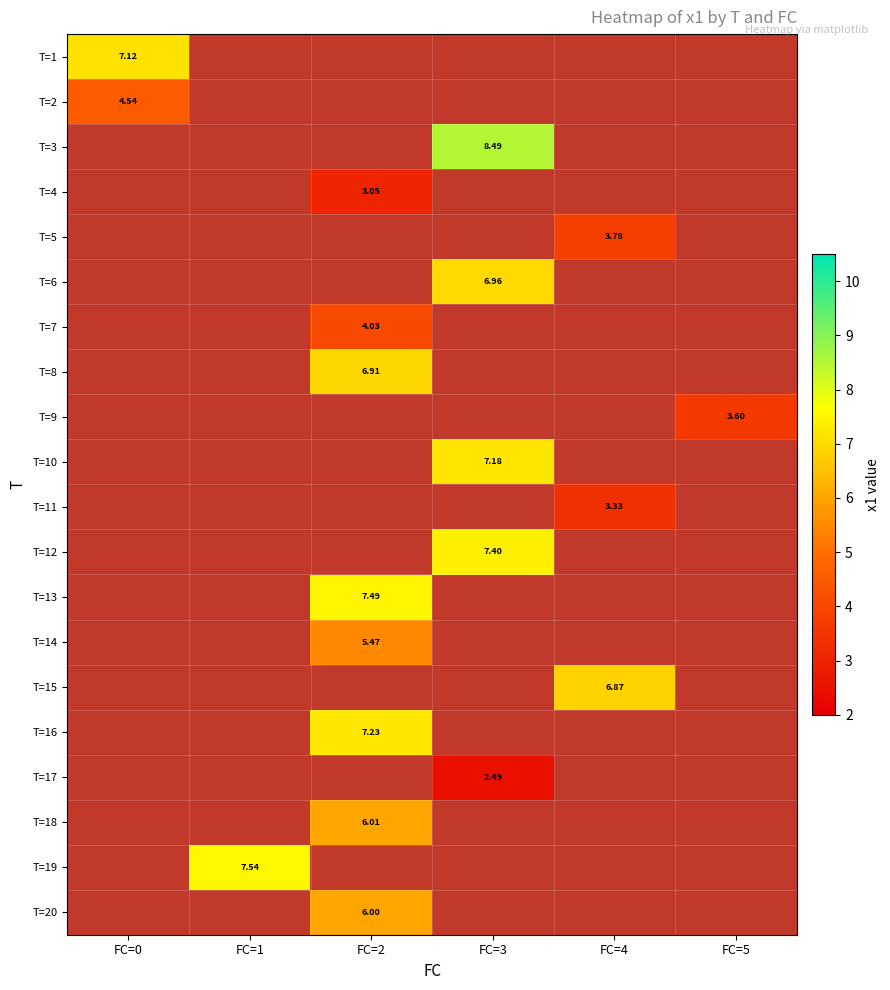

Is the value of T=7 at FC=2 greater than the value of T=6 at FC=3?

No